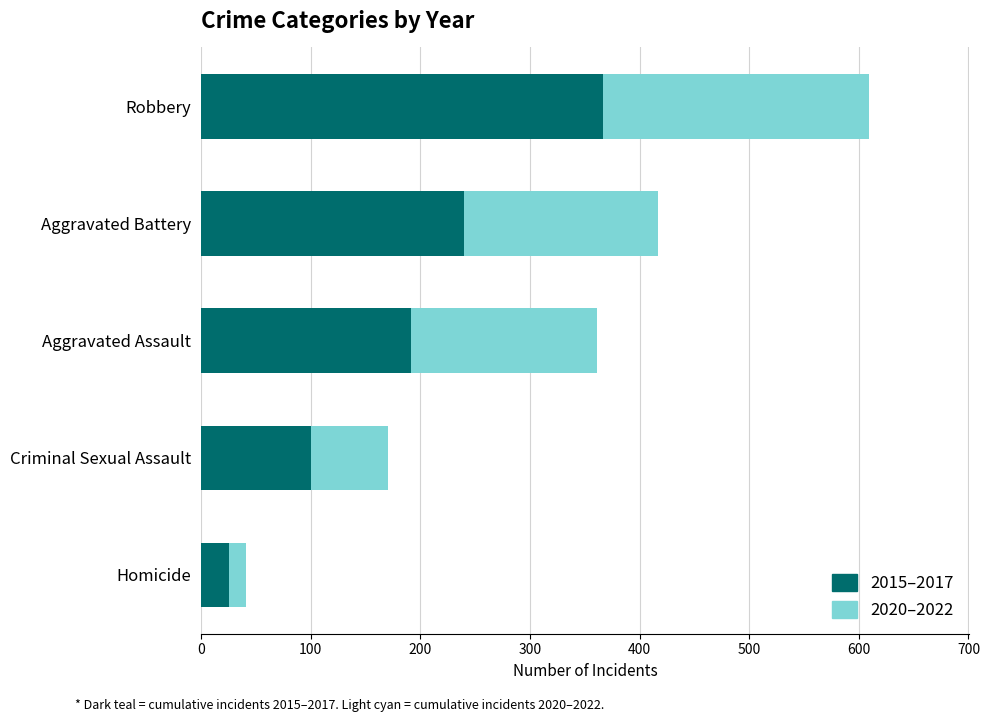

The 2015–2017 series shows 240 at Aggravated Battery. True or false?

True